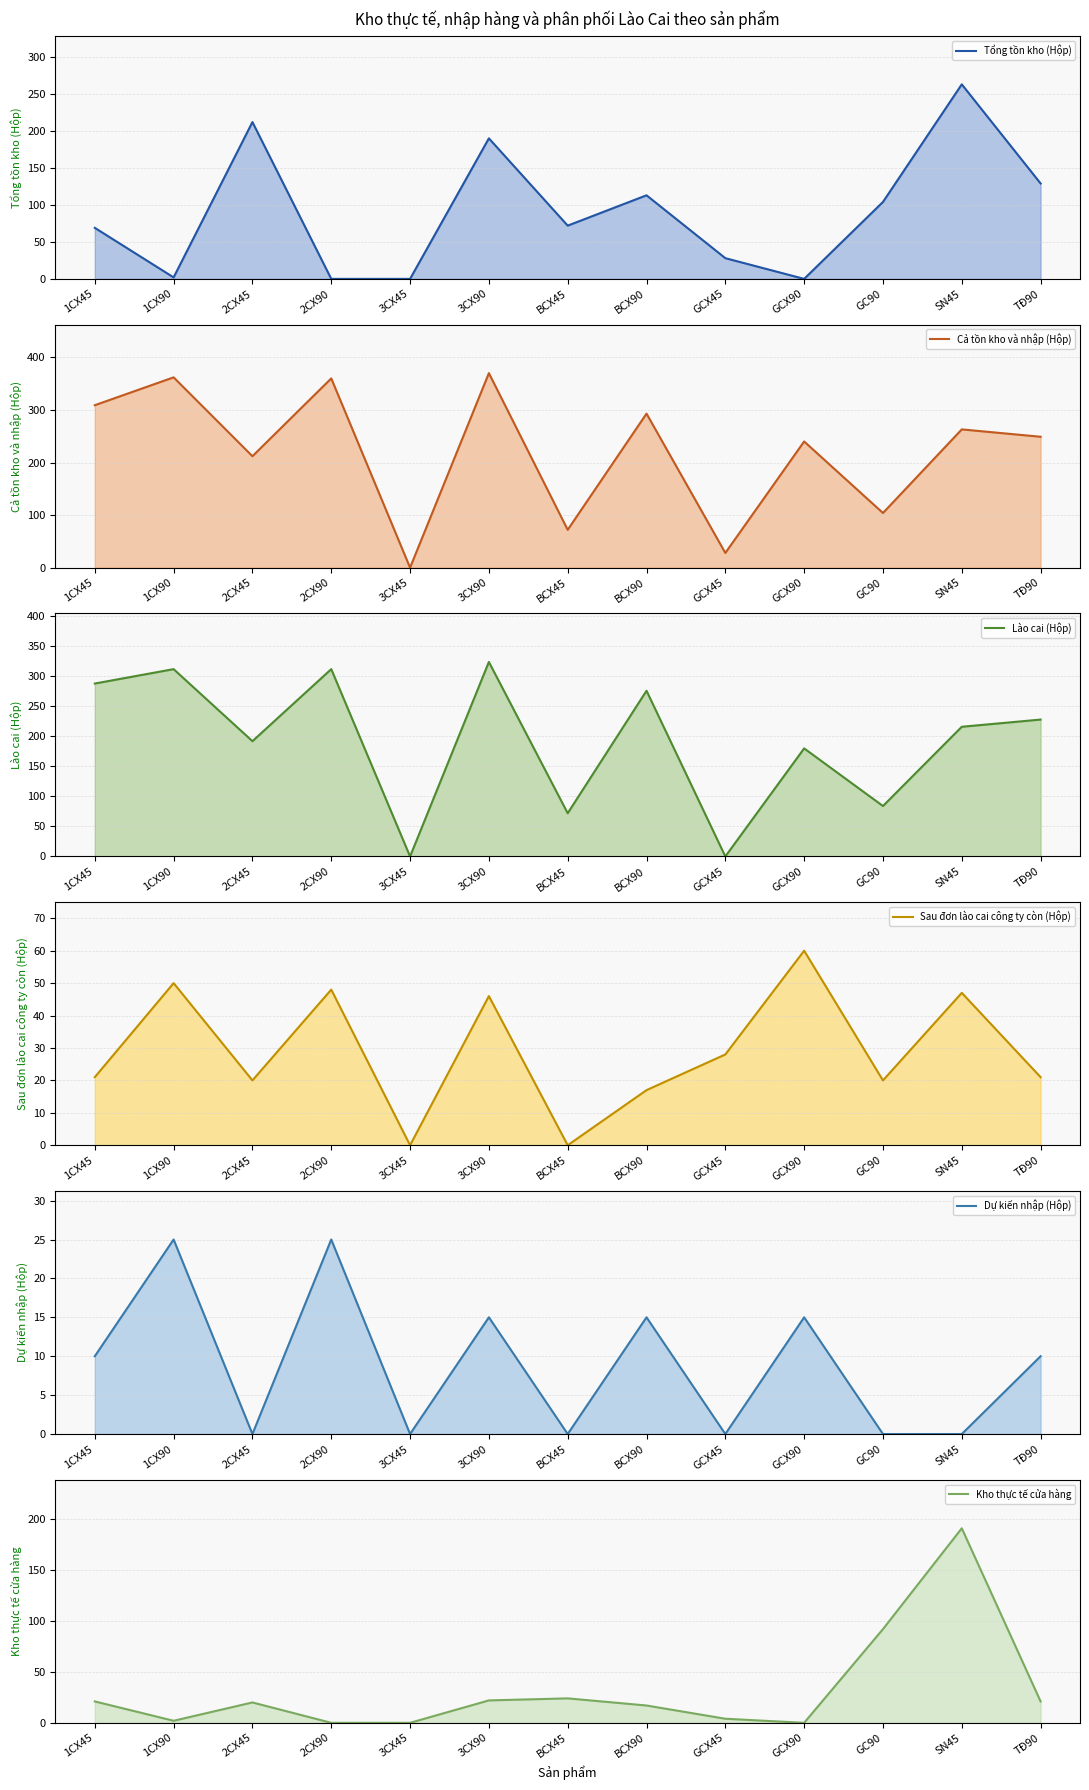

What are all the series names shown in the legend?

Tổng tồn kho (Hộp) (line), Cả tồn kho và nhập (Hộp) (line), Lào cai (Hộp) (line), Sau đơn lào cai công ty còn (Hộp) (line), Dự kiến nhập (Hộp) (line), Kho thực tế cửa hàng (line)